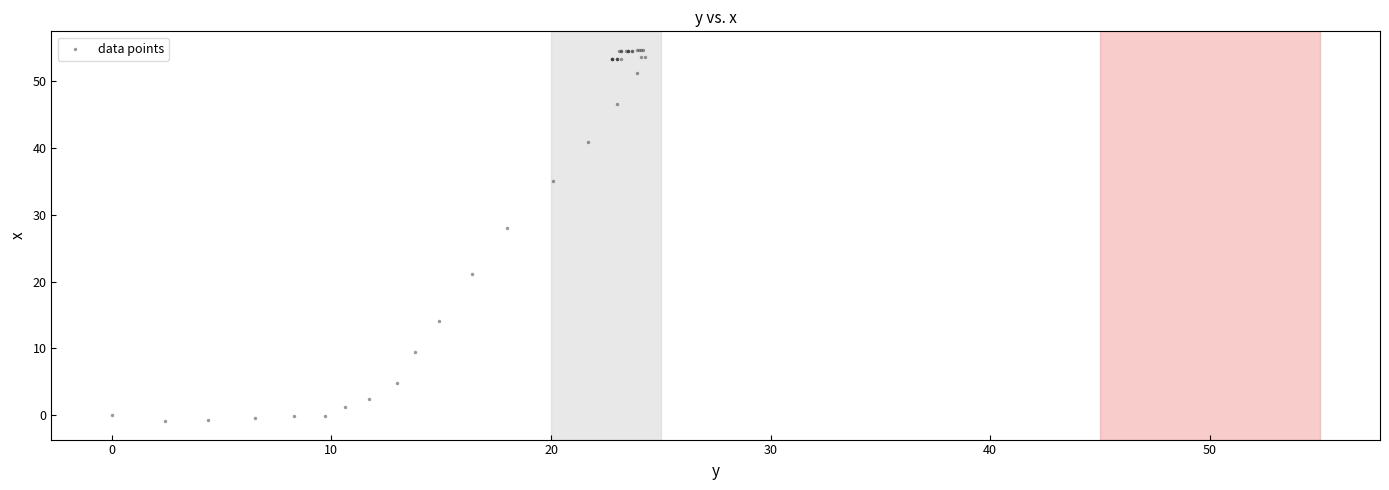

What Y value in the scatter plot is closest to 26?

28.0